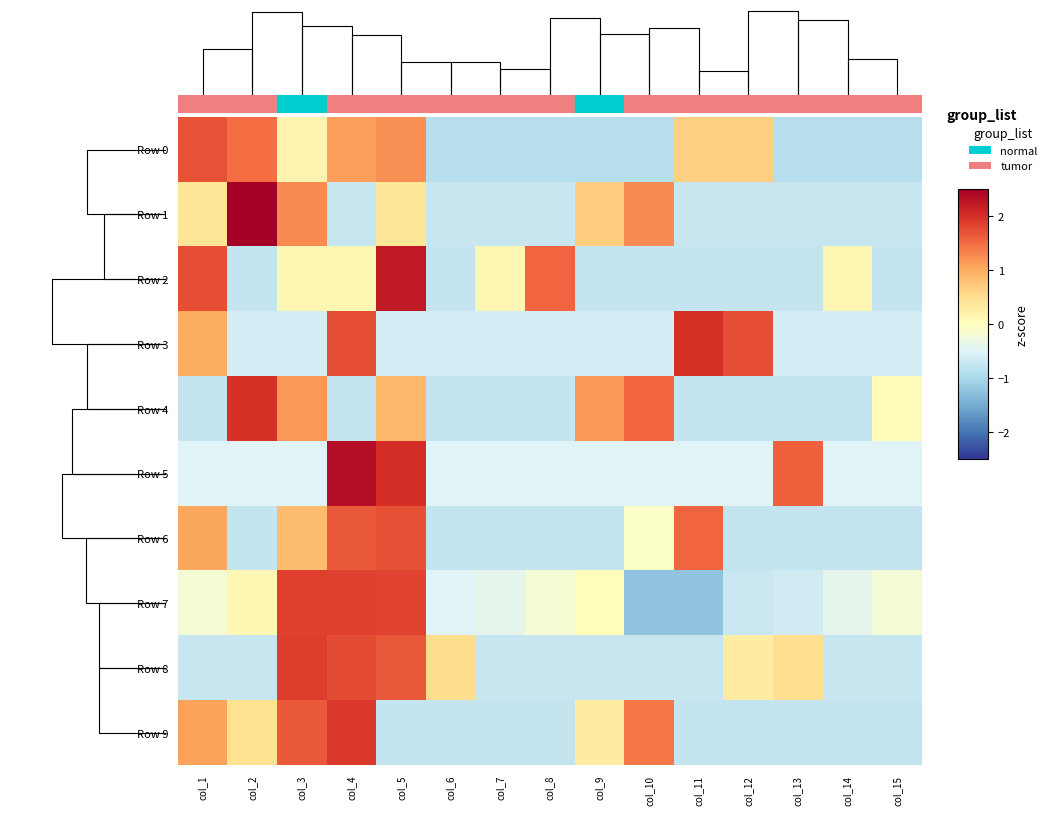

Where does the Row 2 series first go above 0?

col_1